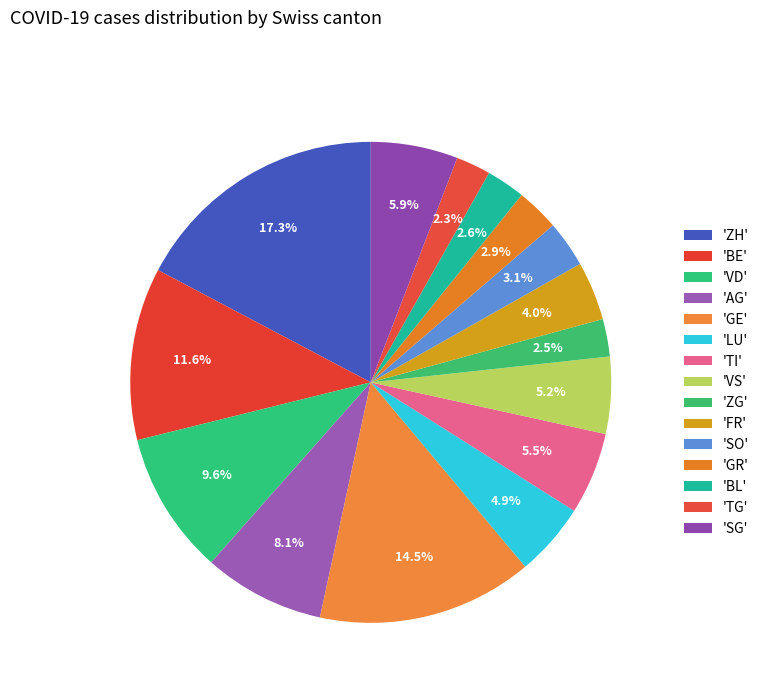

How many segments does this pie chart have?

15